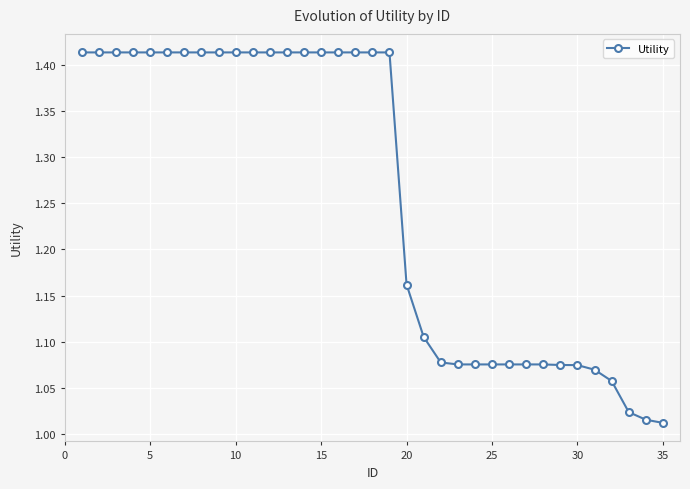

What is the difference between the second highest and minimum values?

0.4